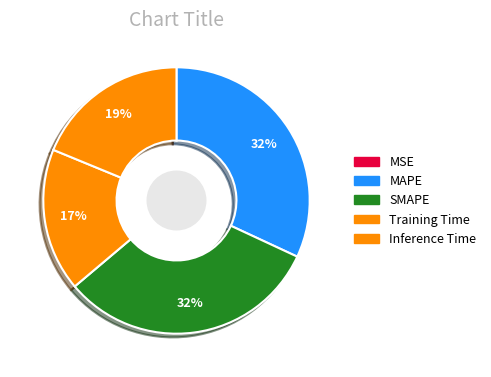

Rank the categories by value from lowest to highest.

MSE, Training Time, Inference Time, SMAPE, MAPE